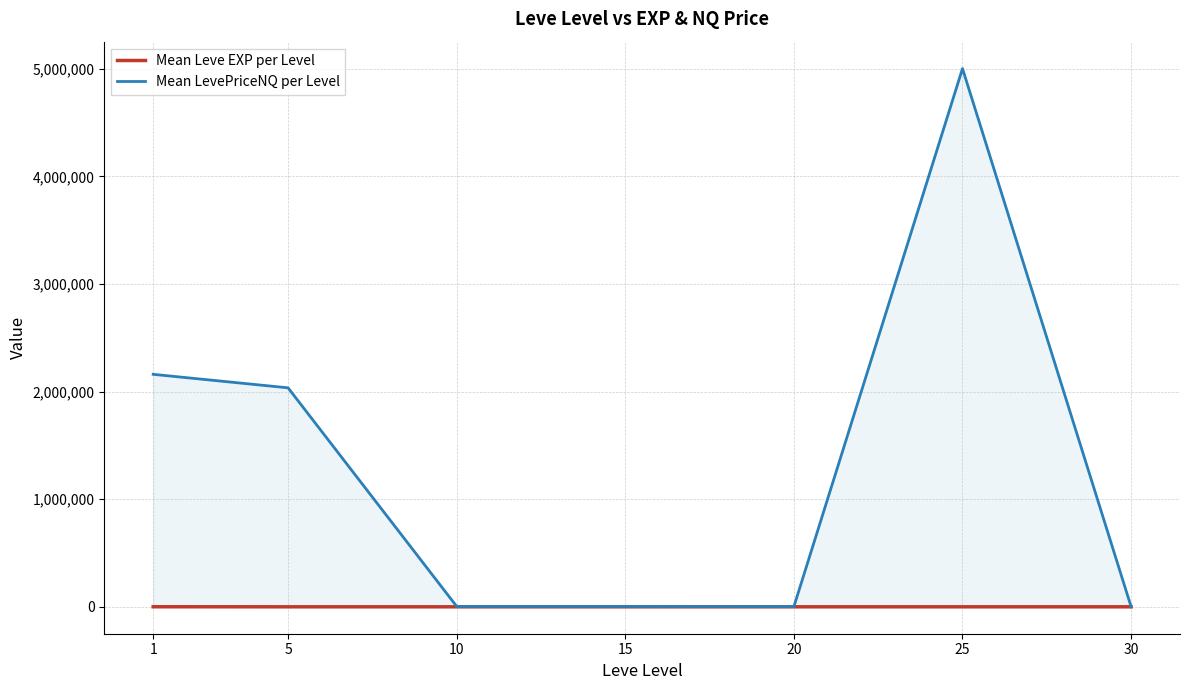

At how many categories does at least one series exceed 1948034?

3